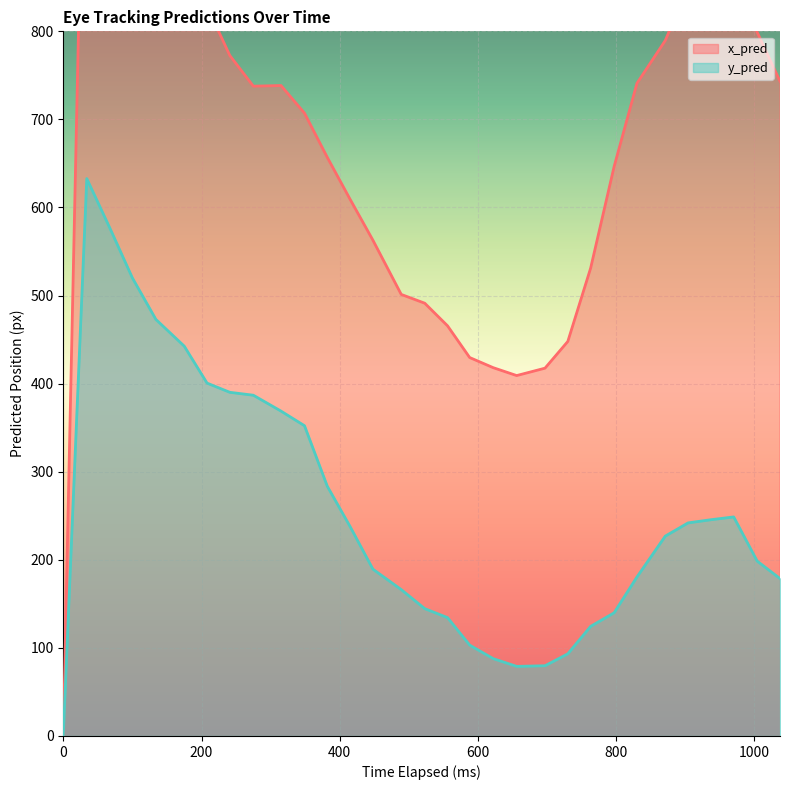

What is the spread (max minus min) of values at 697?

337.8